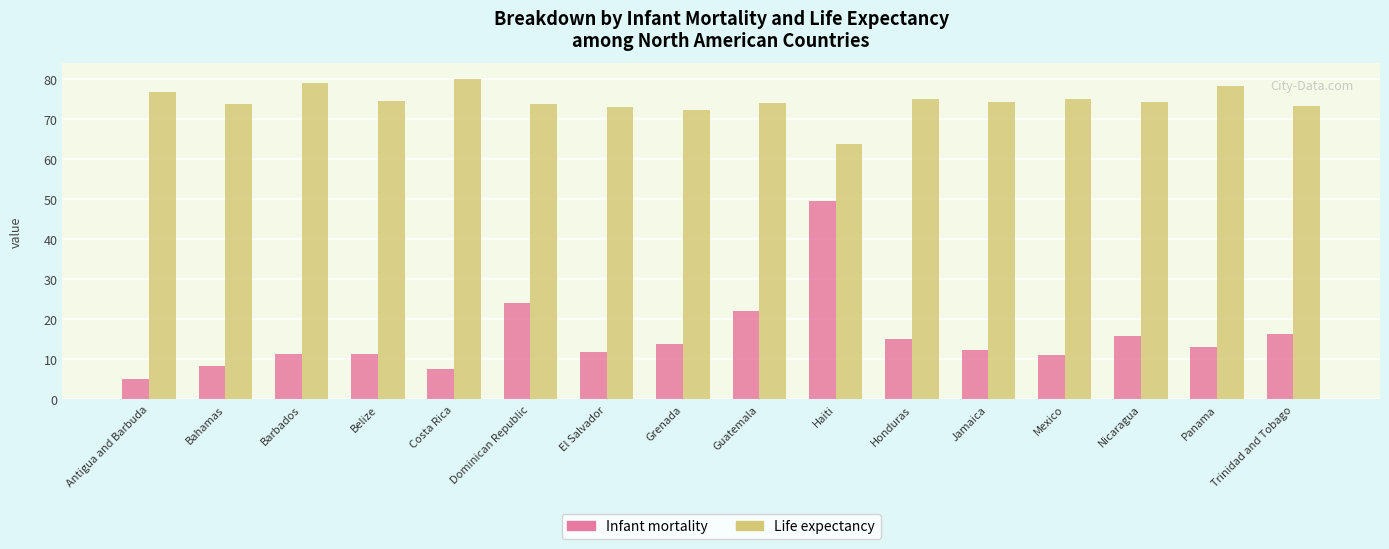

Where does the Infant mortality series first go above 13?

Dominican Republic